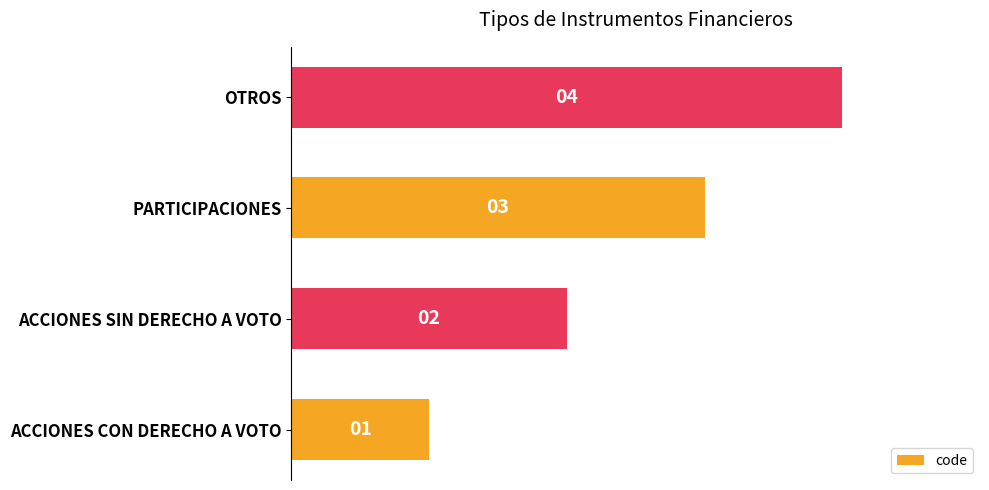

The chart shows a value of 7 at OTROS. True or false?

False